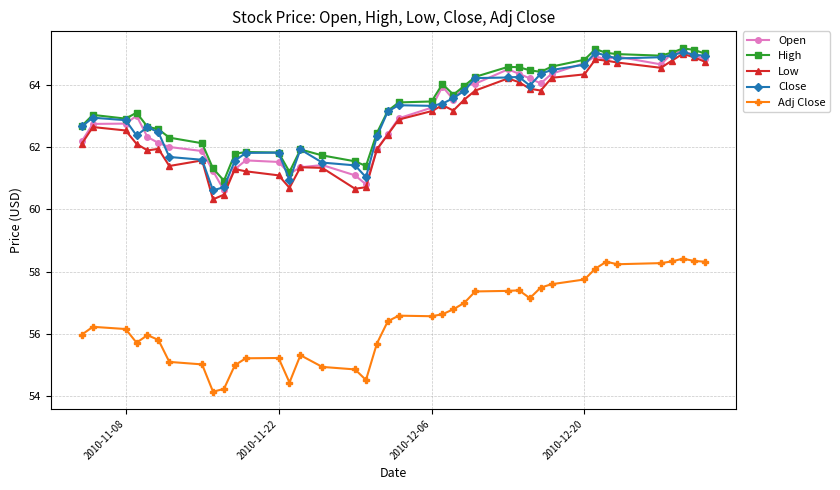

At how many categories does at least one series exceed 60?

40